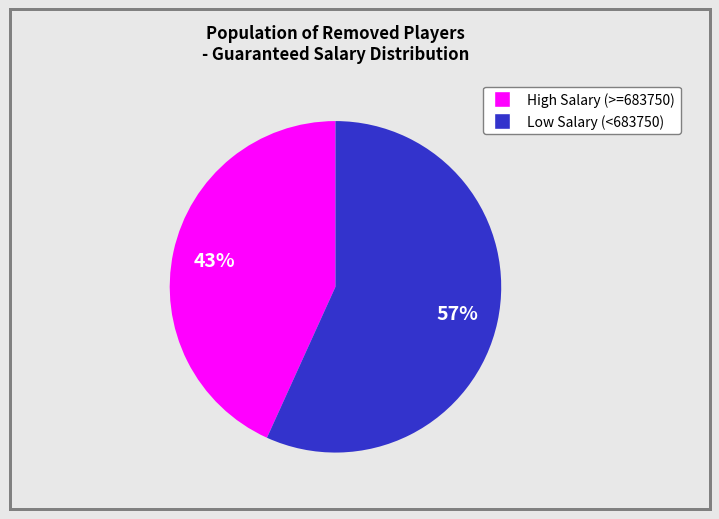

Is there any slice that represents more than half of the pie?

Yes